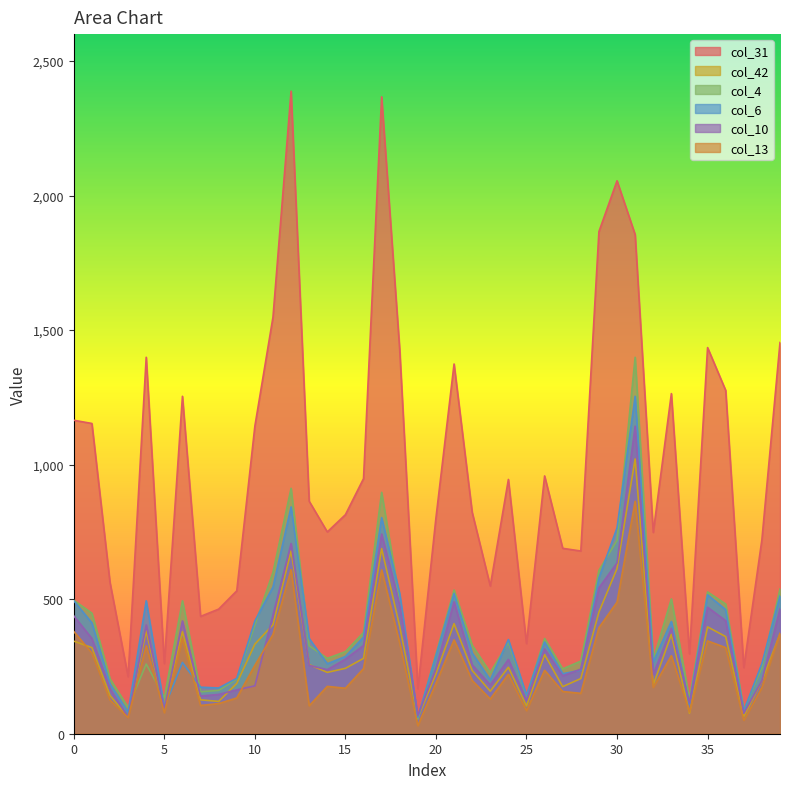

The col_13 series shows 511 at 4. True or false?

False